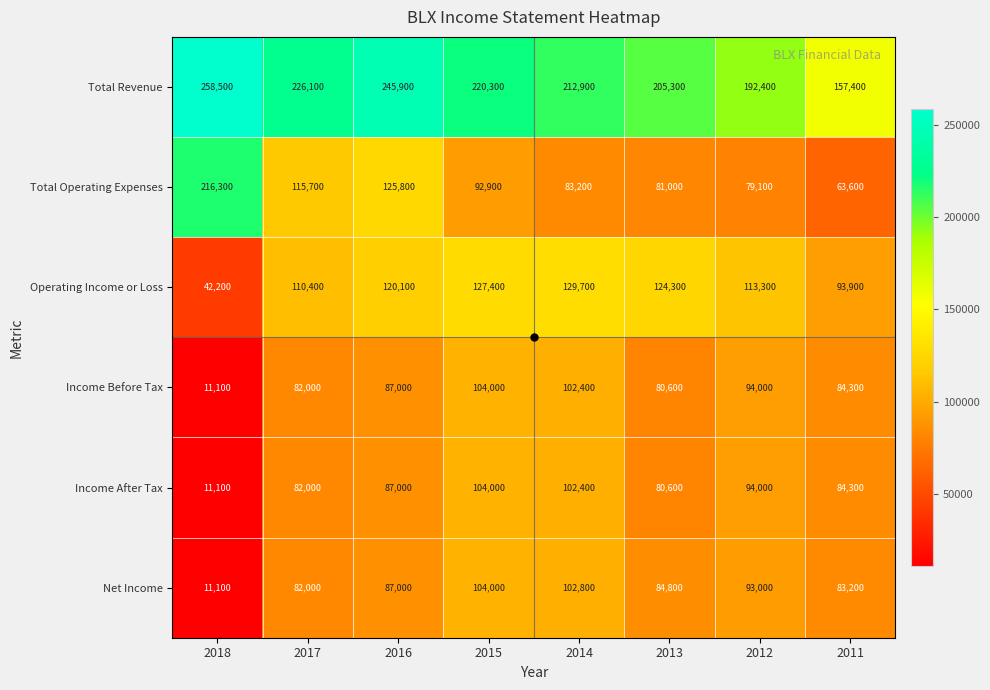

Count the number of data series in this chart.

6